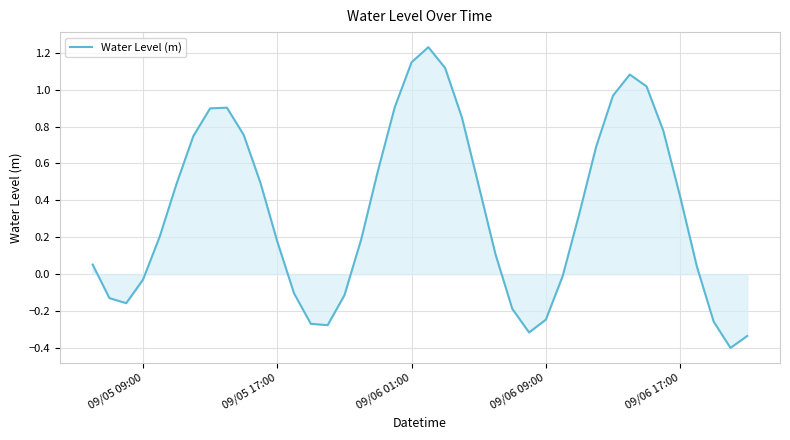

What is the difference between the maximum and minimum values?

1.6